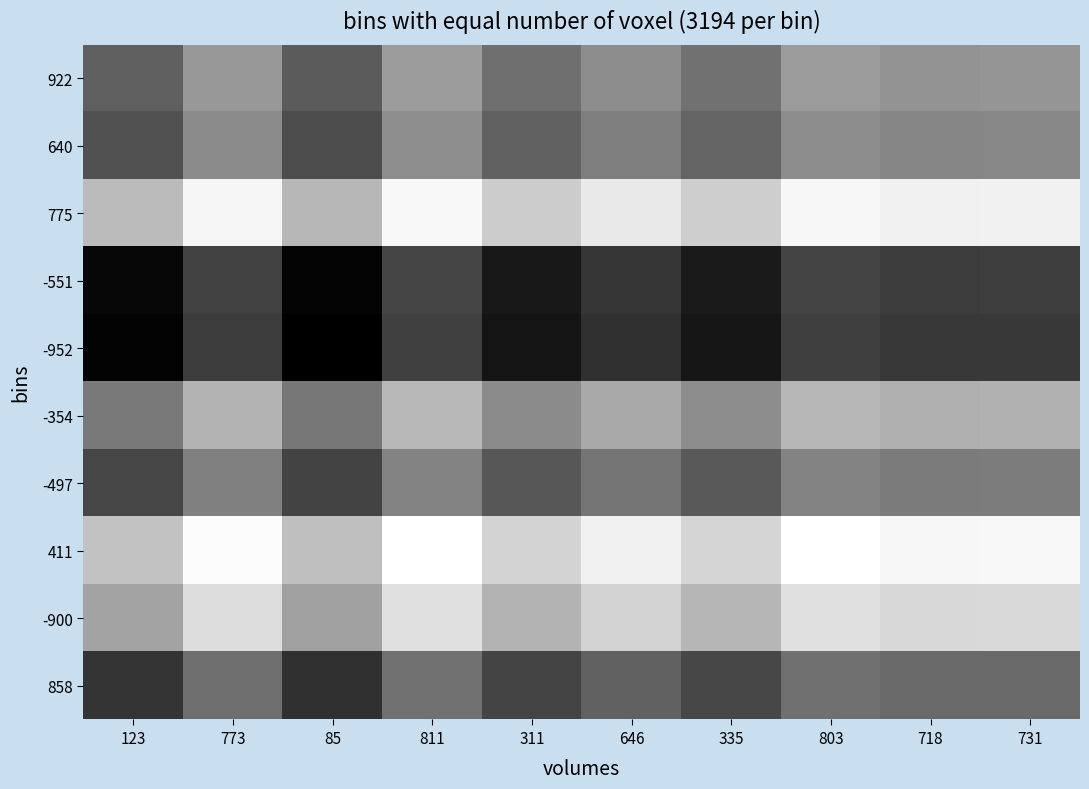

What is the total value across all series at 773?

64224.0